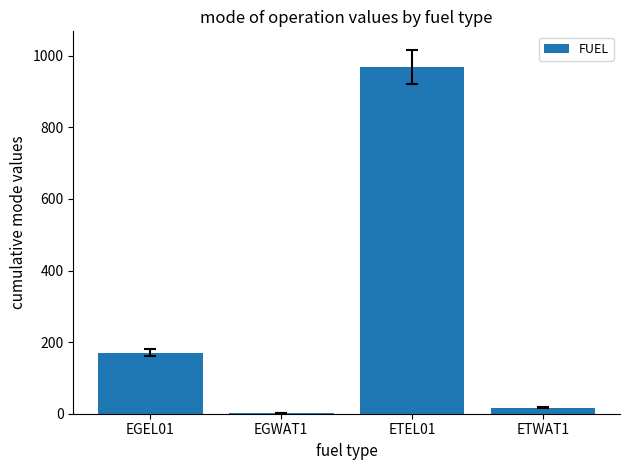

What is the sum of the values at ETWAT1 and EGEL01?

188